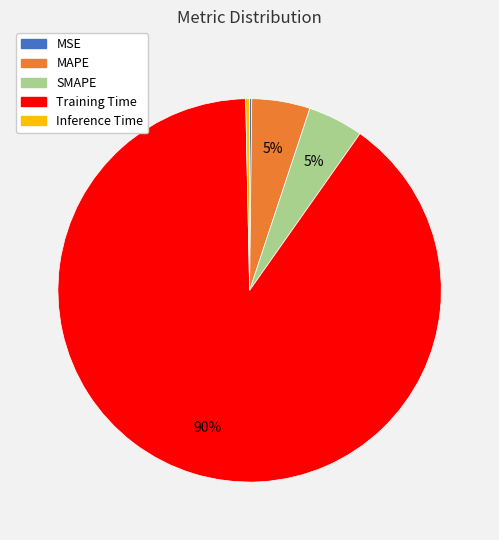

Which has a higher value, Inference Time or MAPE?

MAPE